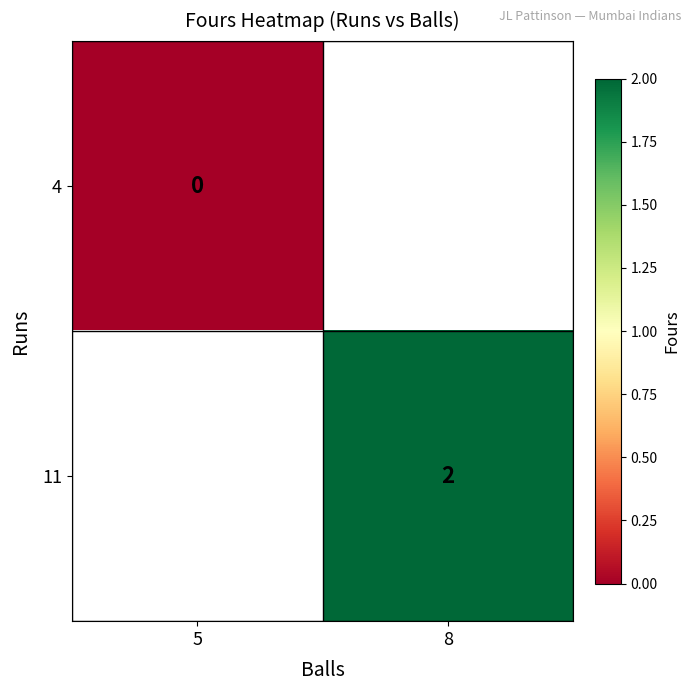

Between 5 and 8, which is larger?

8